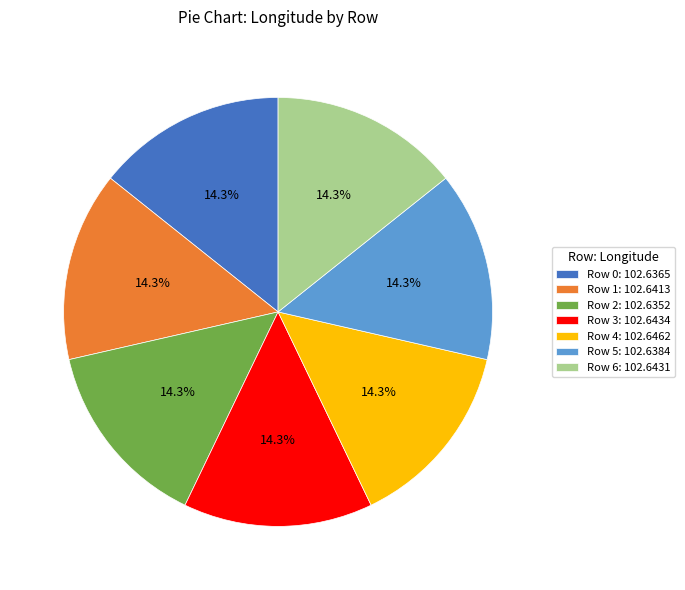

Combined, do Row 1: 102.6413 and Row 6: 102.6431 account for over 50%?

No